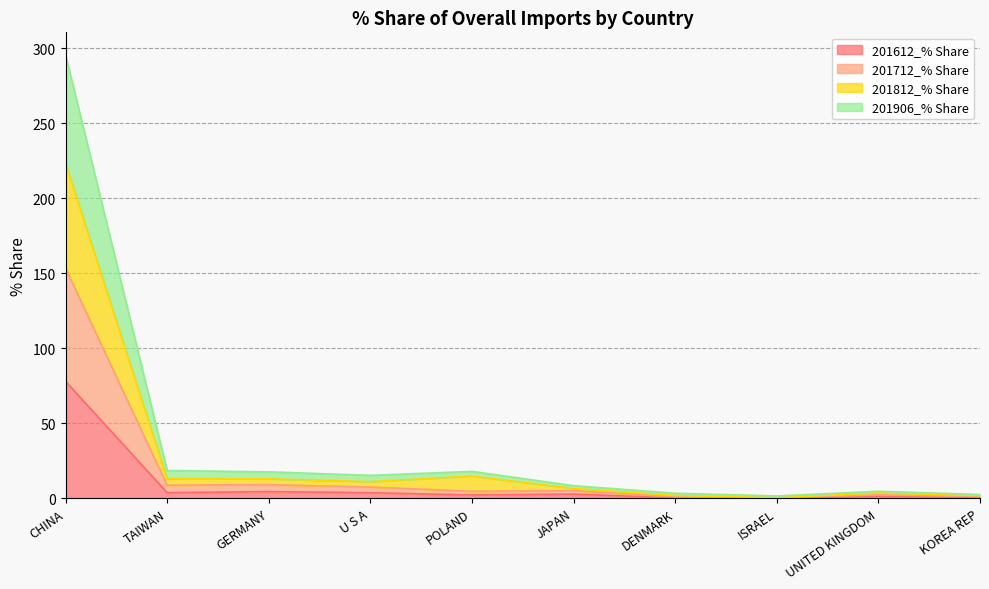

Does the chart have visible grid lines?

Yes